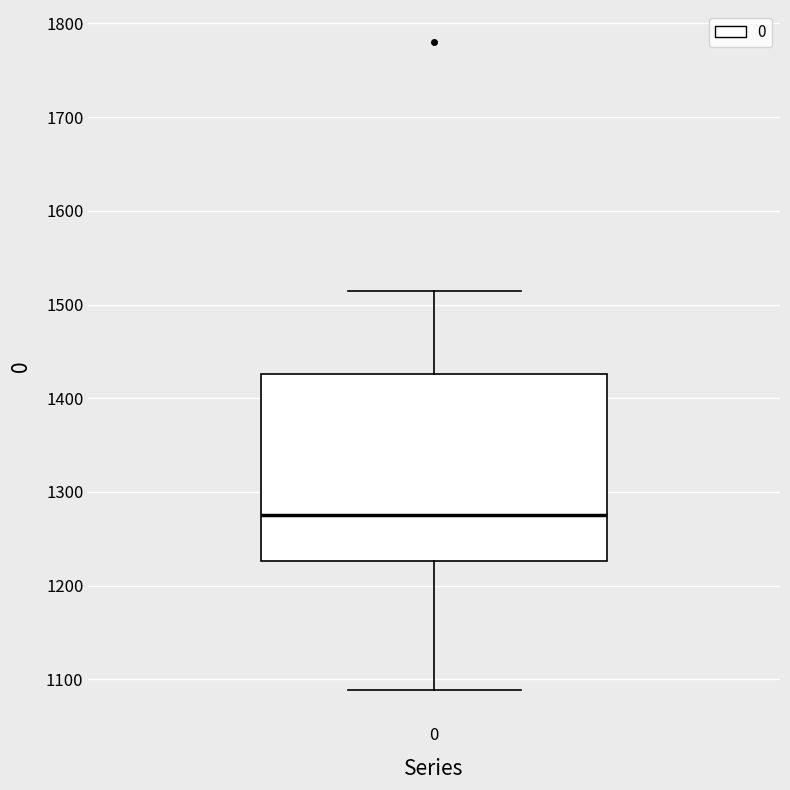

Read this box plot against the y-axis: the position of the median line, the range covered by the box, and the ends of both whiskers. The values are not printed on the chart, so give them approximately, as read against the axis.

median 1270, box 1230 to 1430, whiskers 1090 to 1510